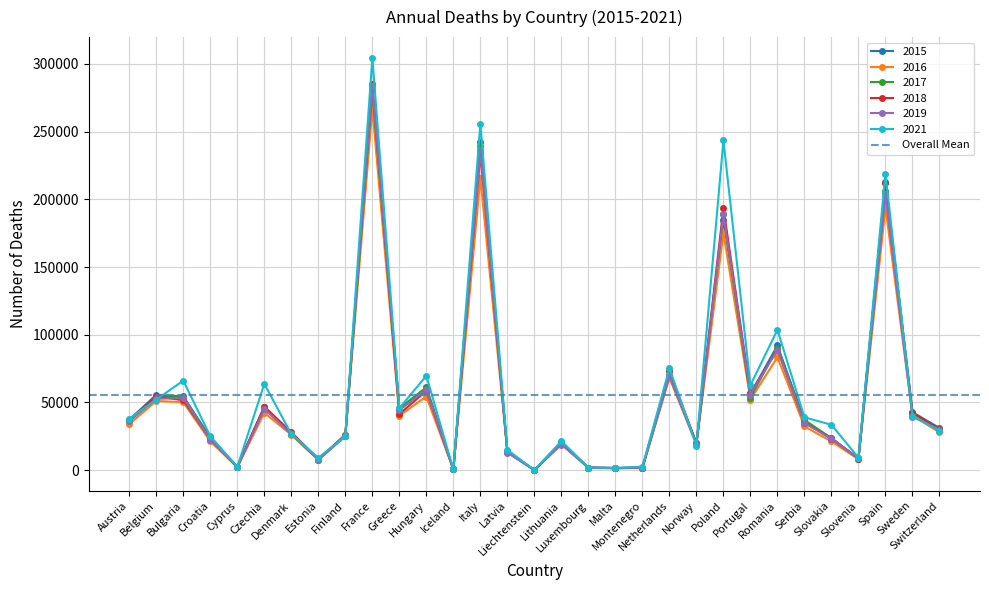

The 2017 series shows 3691 at Cyprus. True or false?

False